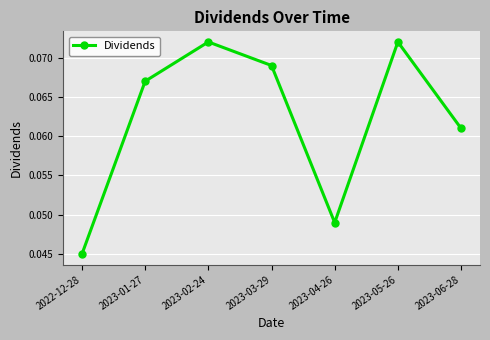

Is this an area chart (filled region under the line)?

No